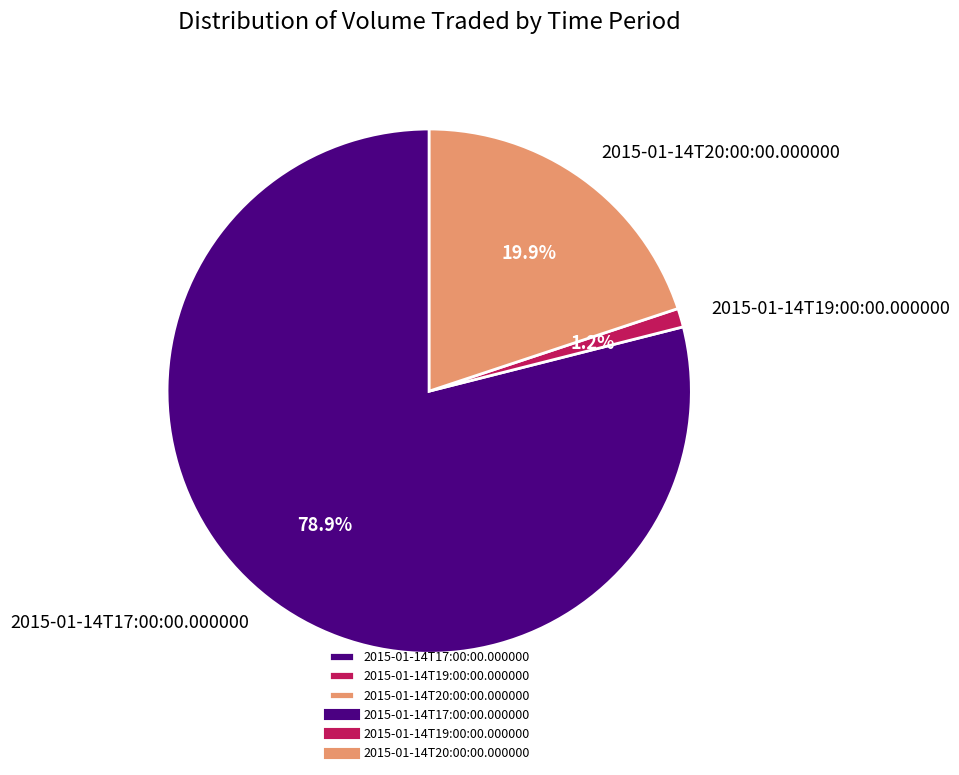

Is there any slice that represents more than half of the pie?

Yes